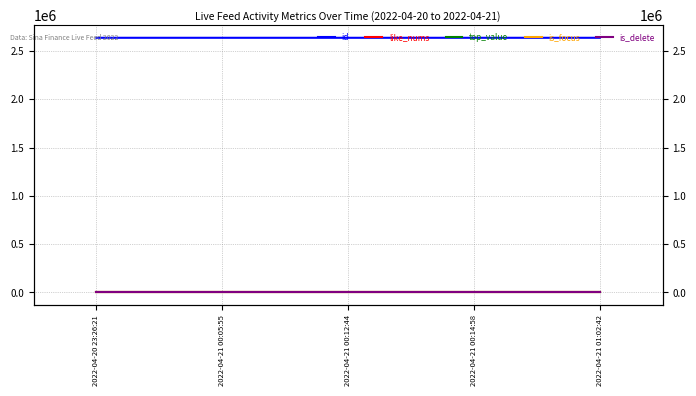

What position from the left is 2022-04-21 00:12:44?

3